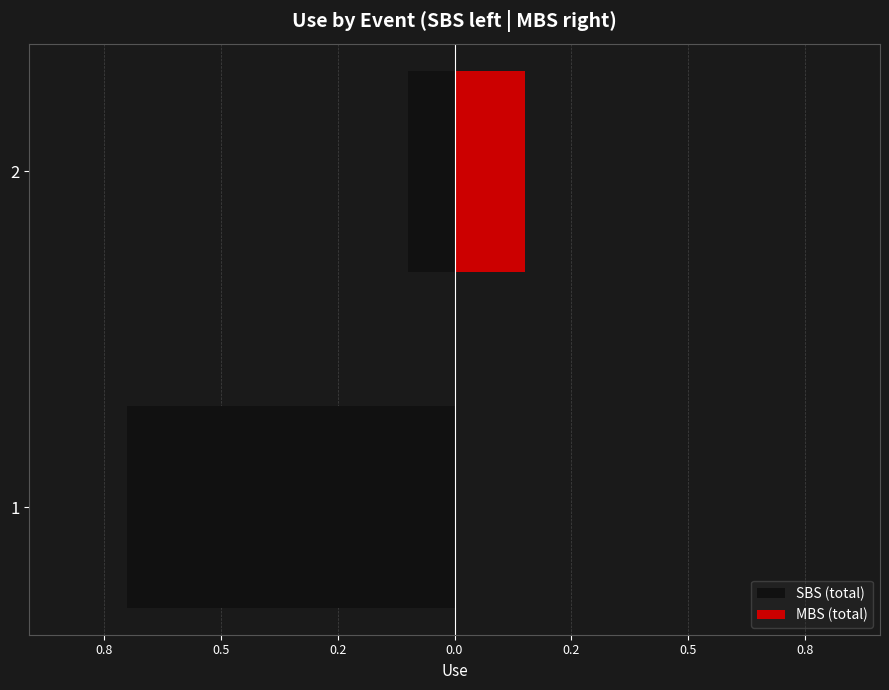

Is the value of MBS (total) at 2 greater than the value of SBS (total) at 1?

Yes